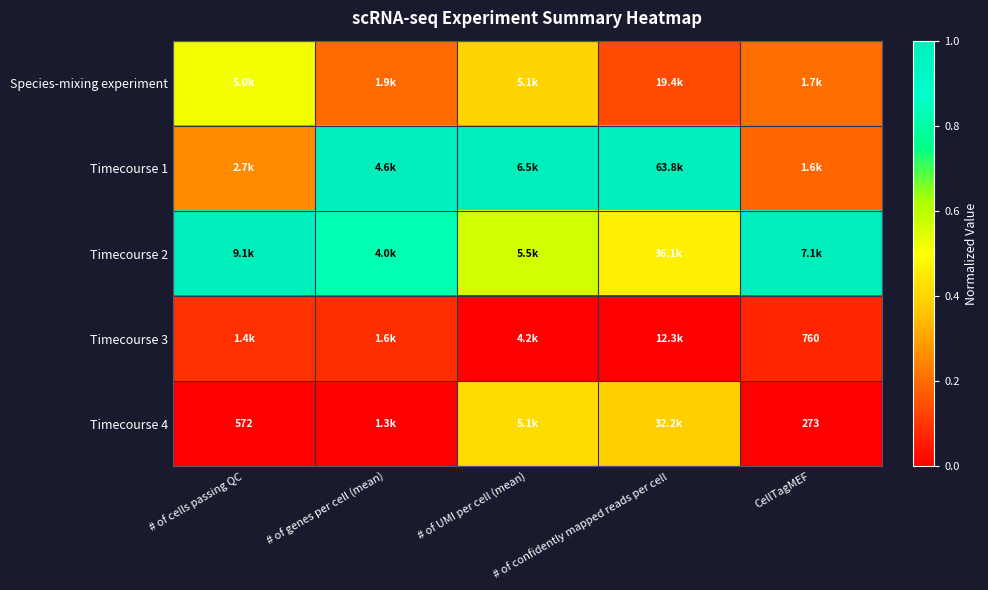

Where is Timecourse 1 nearest to the value 0?

CellTagMEF